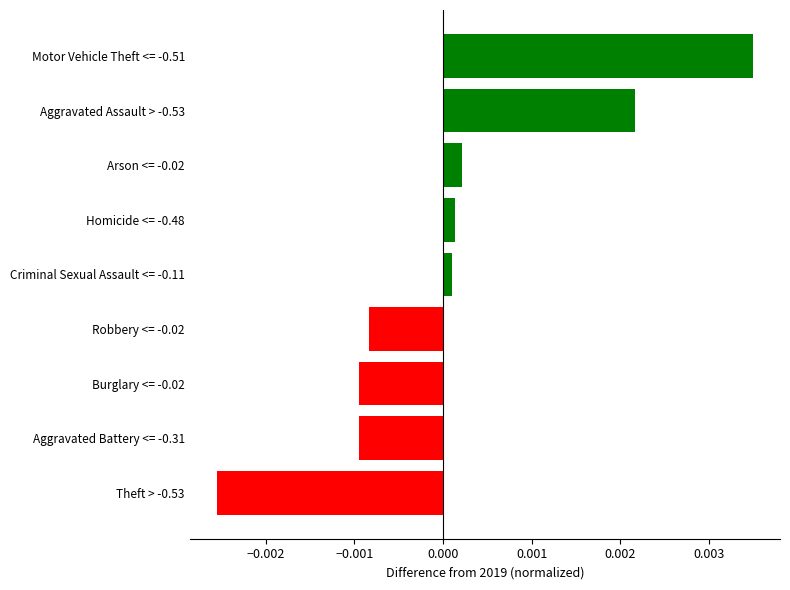

What is the label of the 9th bar from the top?

Theft > -0.53